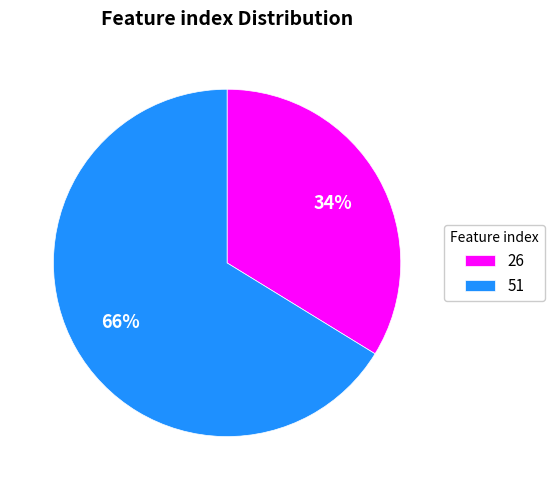

Is the sum of 51 and 26 greater than half?

Yes